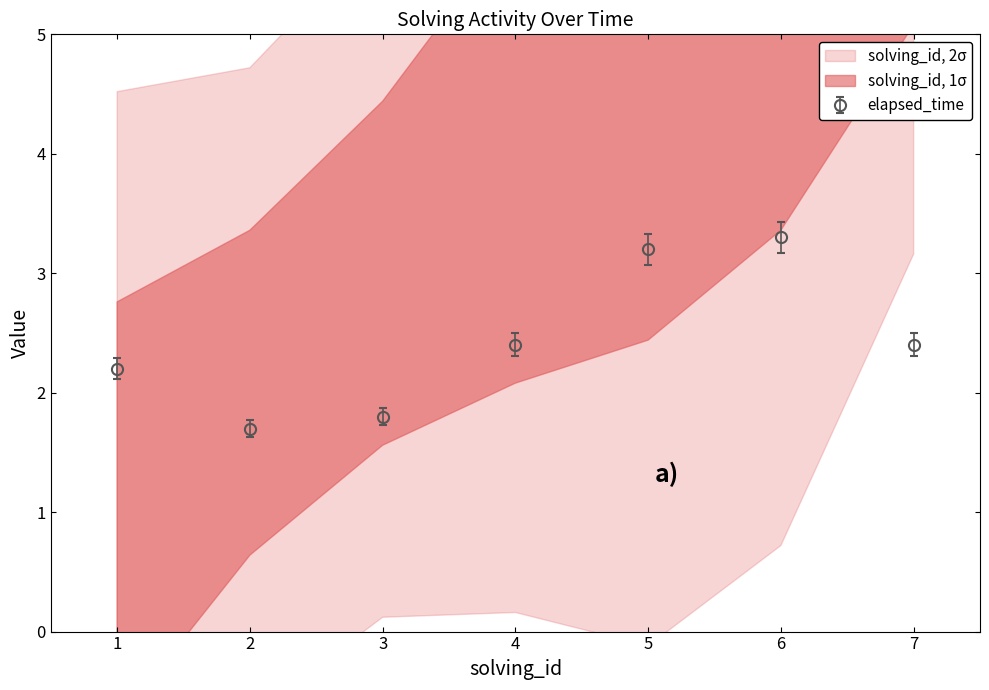

True or false: there are more than 0 points higher than both neighbors.

True